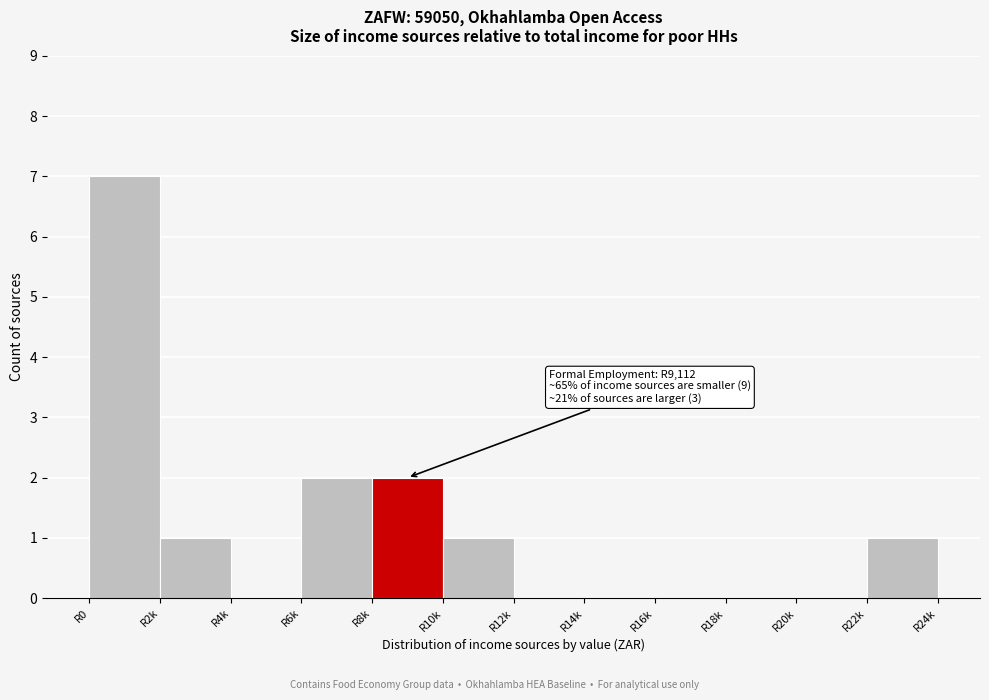

Reading left to right, extract all data points from this chart.

R0=7	R2k=1	R4k=0	R6k=2	R8k=2	R10k=1	R12k=0	R14k=0	R16k=0	R18k=0	R20k=0	R22k=1